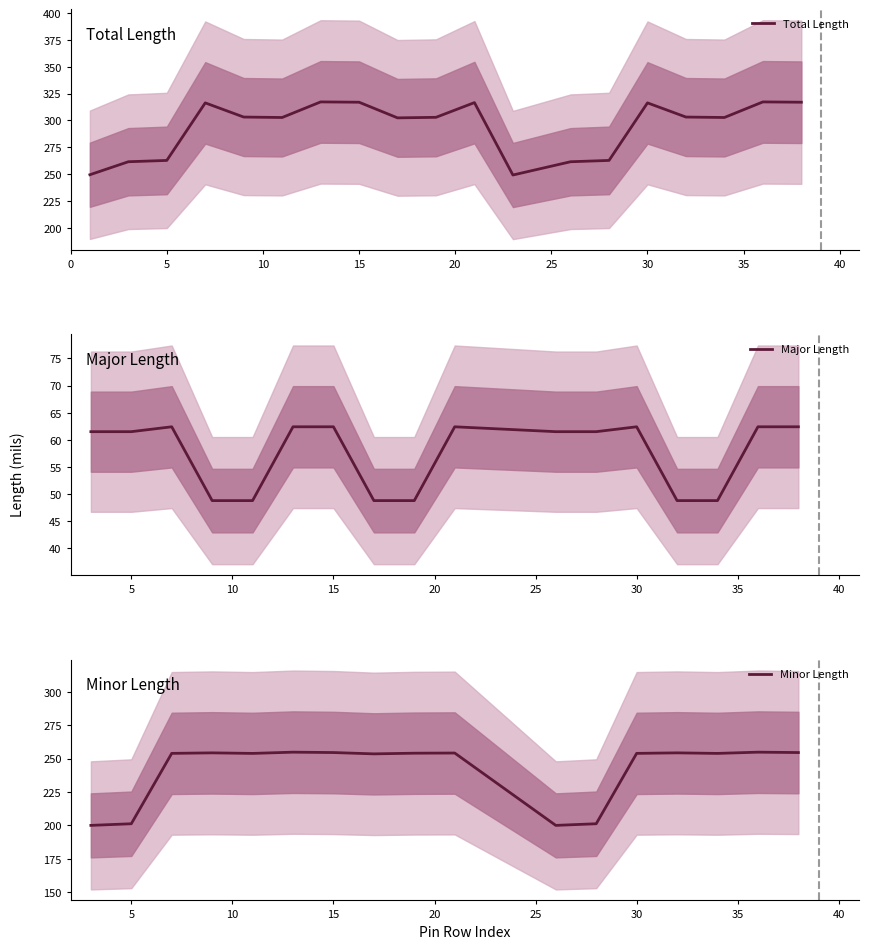

Between 16 and 3, which is larger?

3